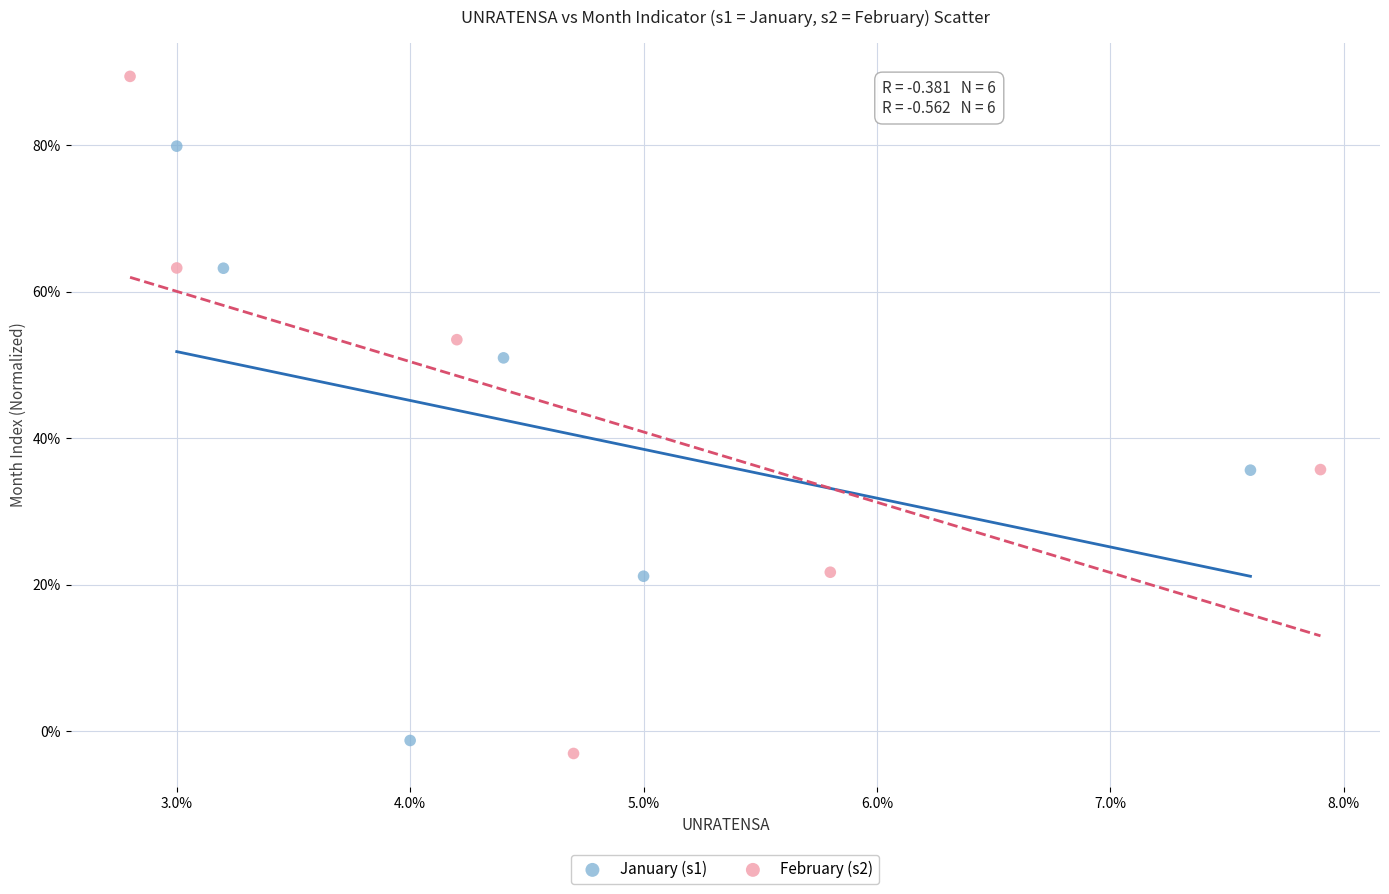

Which series reaches the maximum Y coordinate?

February (s2)